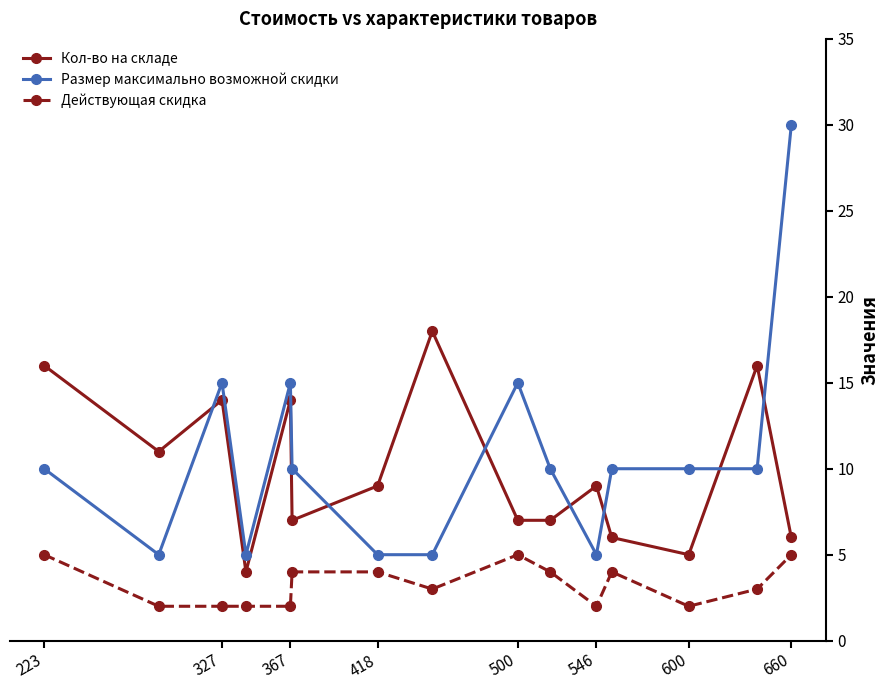

True or false: Действующая скидка and Кол-во на складе intersect in this chart.

False